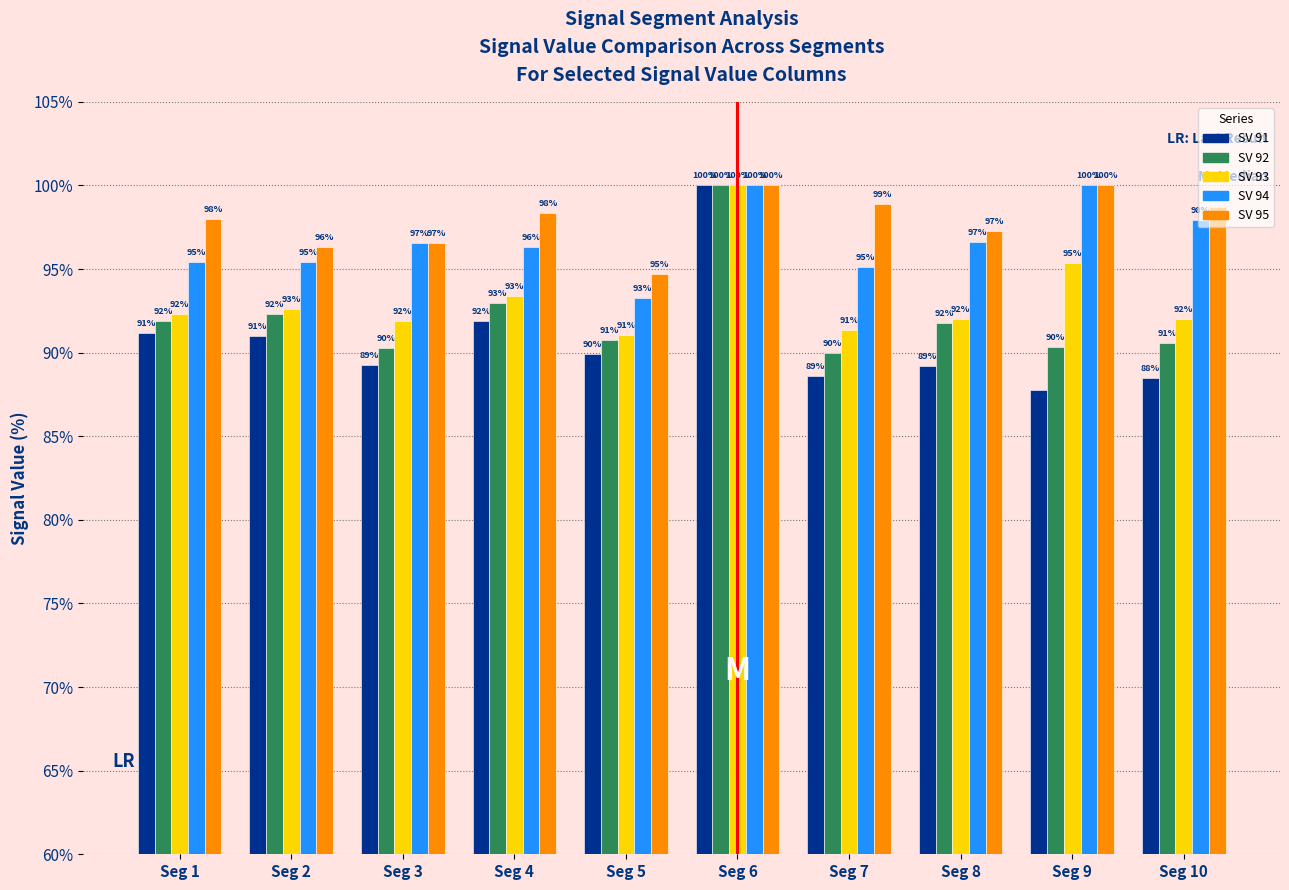

What is the smallest value displayed?

87.8